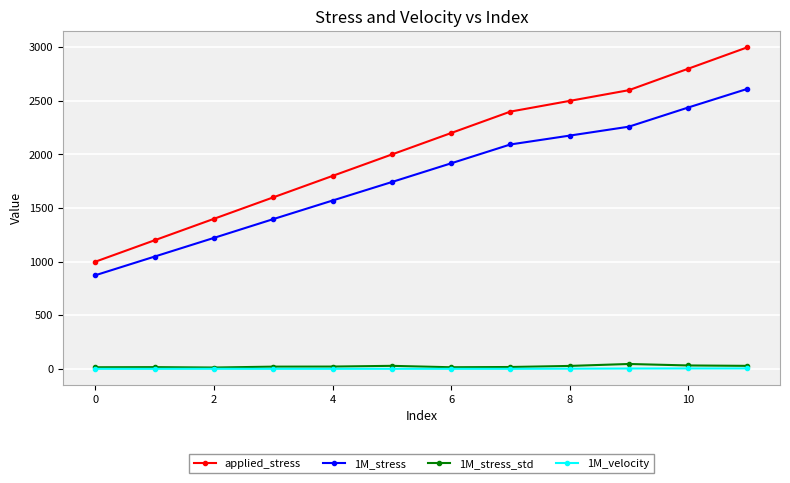

What is the value of the 1M_stress point at the 5th from the left?

1570.3